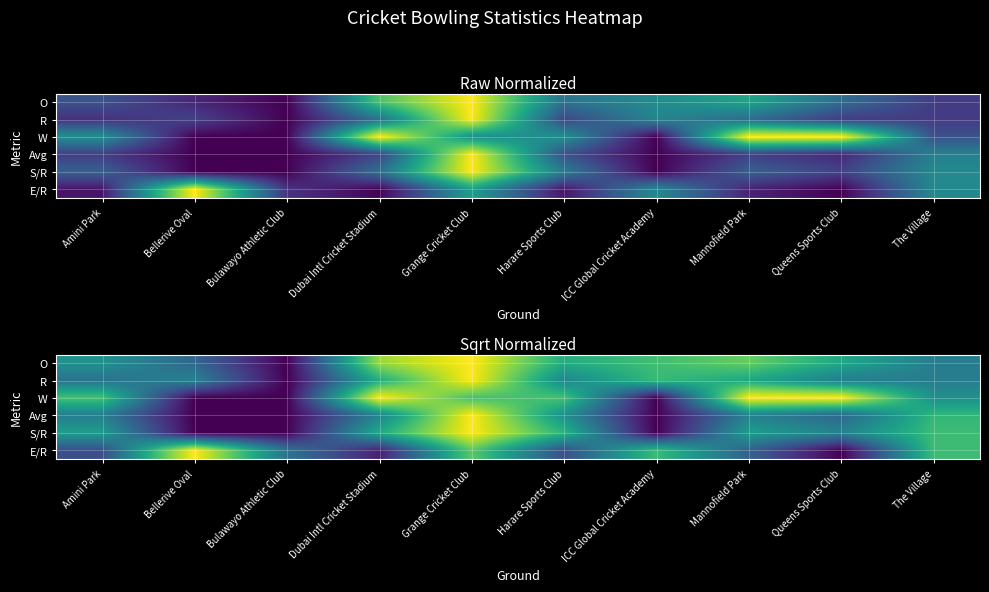

What is the highest value of the Avg series?

1.0